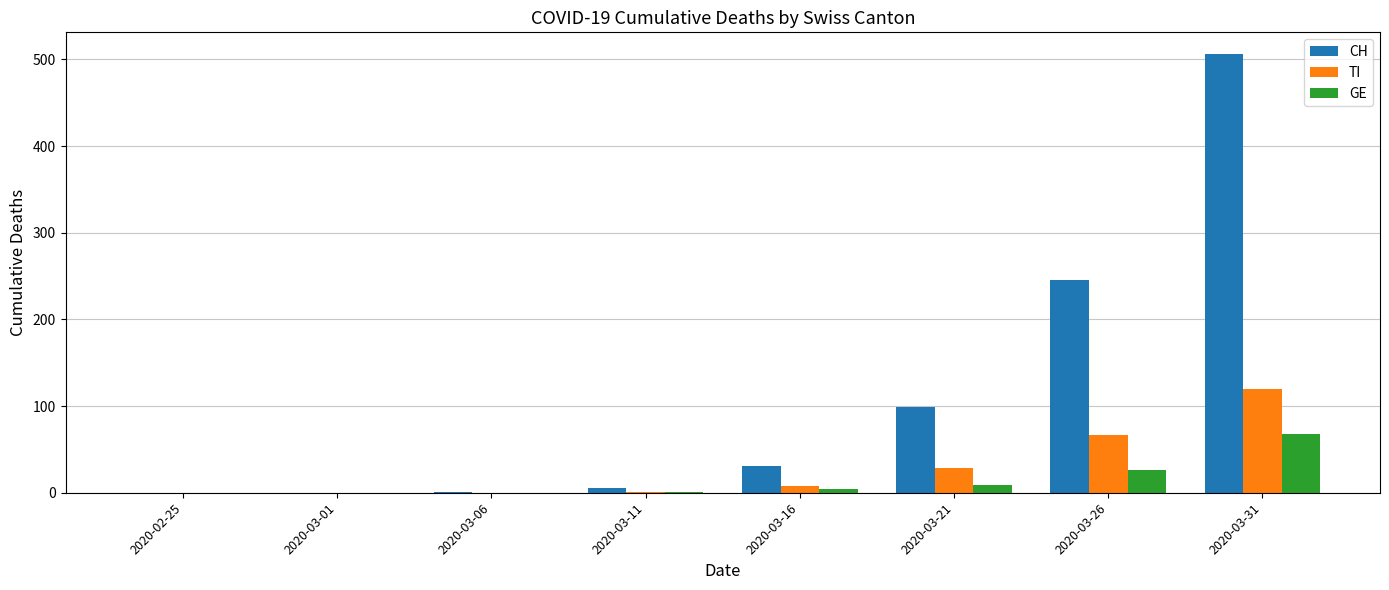

What is the average value of the TI series?

28